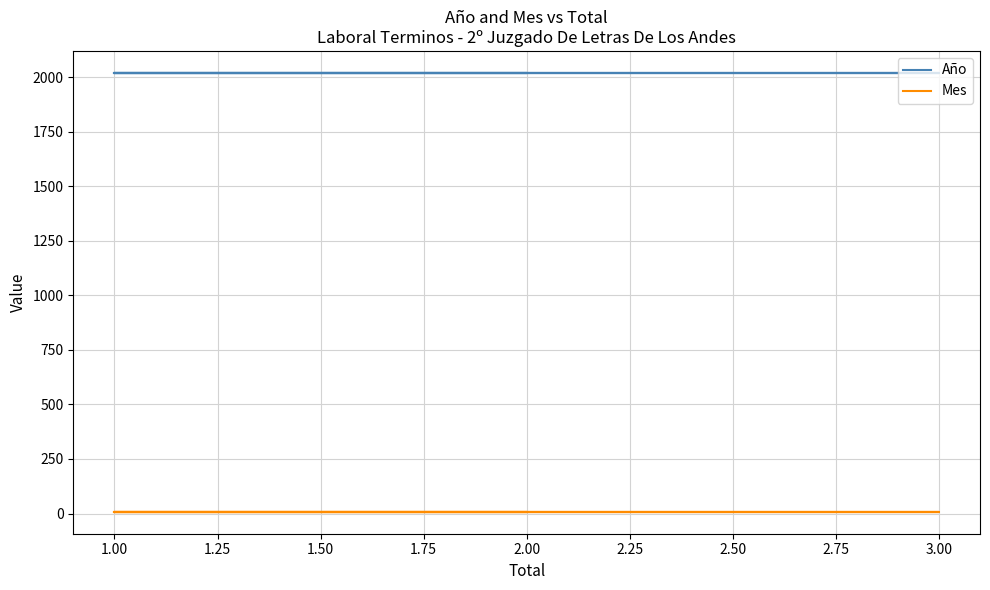

Which has a higher value, 1.00 or 2.00?

1.00